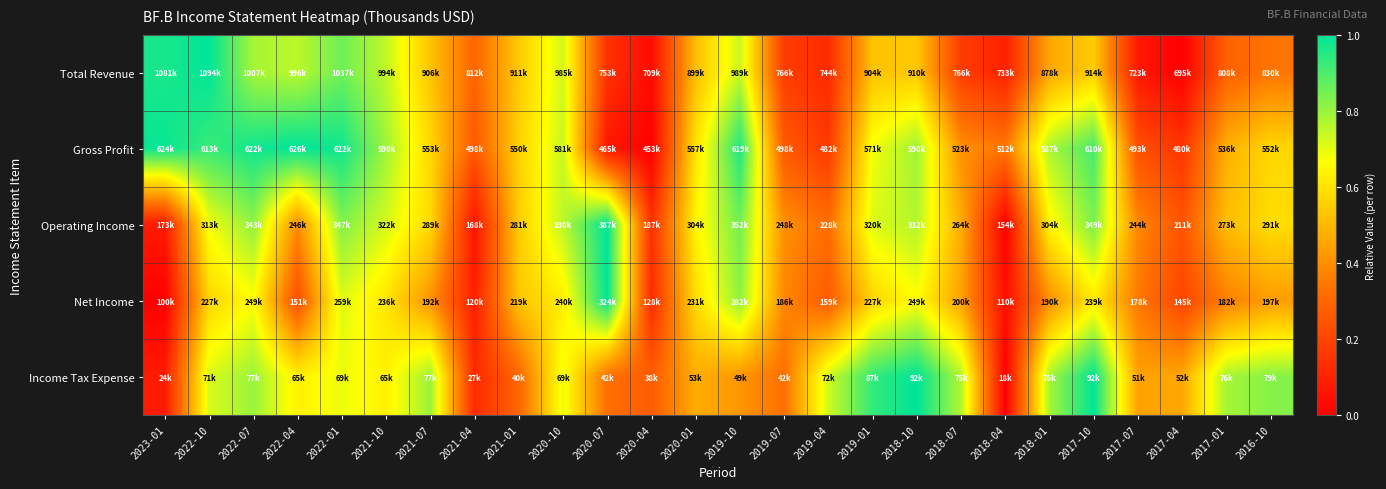

How many series are shown in this chart?

5